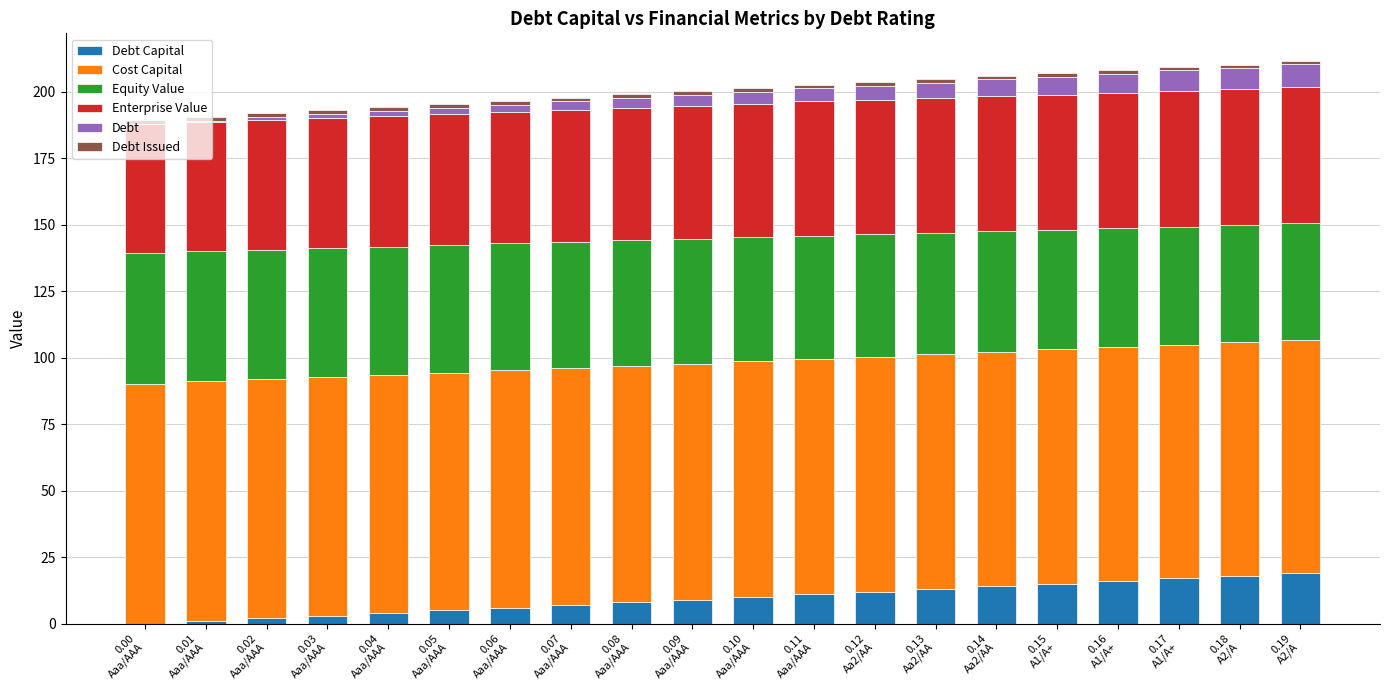

The Debt series shows 0.1 at 0.01
Aaa/AAA. True or false?

False